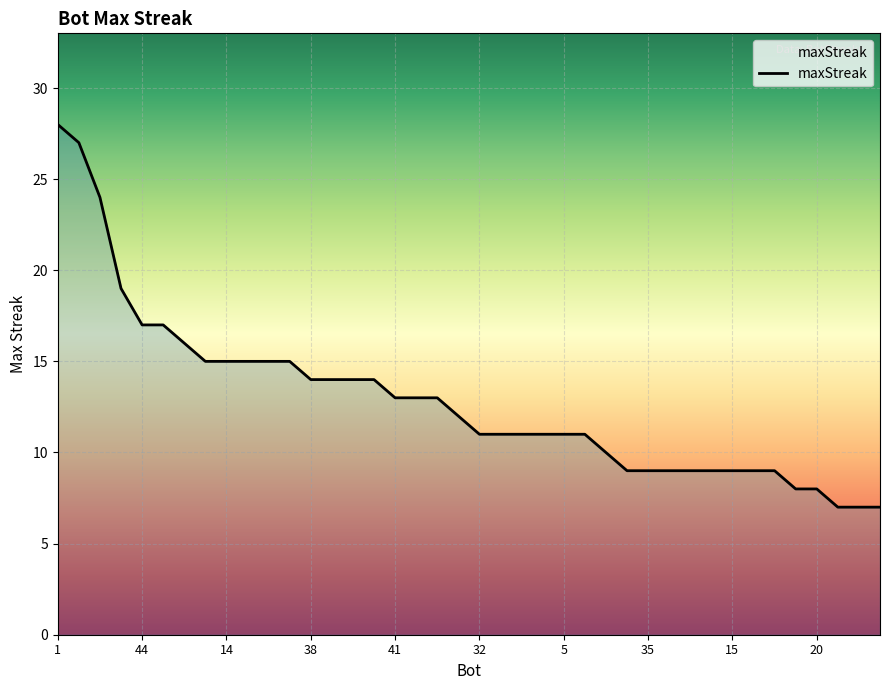

What is the sum of all values?

515